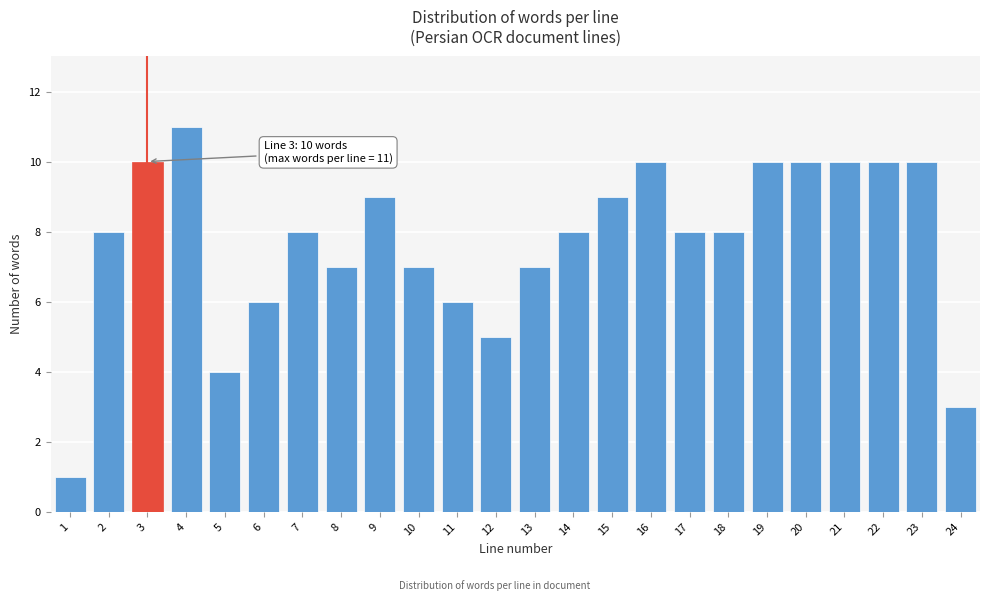

Reading left to right, transcribe all the data shown in this chart.

1=1	2=8	3=10	4=11	5=4	6=6	7=8	8=7	9=9	10=7	11=6	12=5	13=7	14=8	15=9	16=10	17=8	18=8	19=10	20=10	21=10	22=10	23=10	24=3